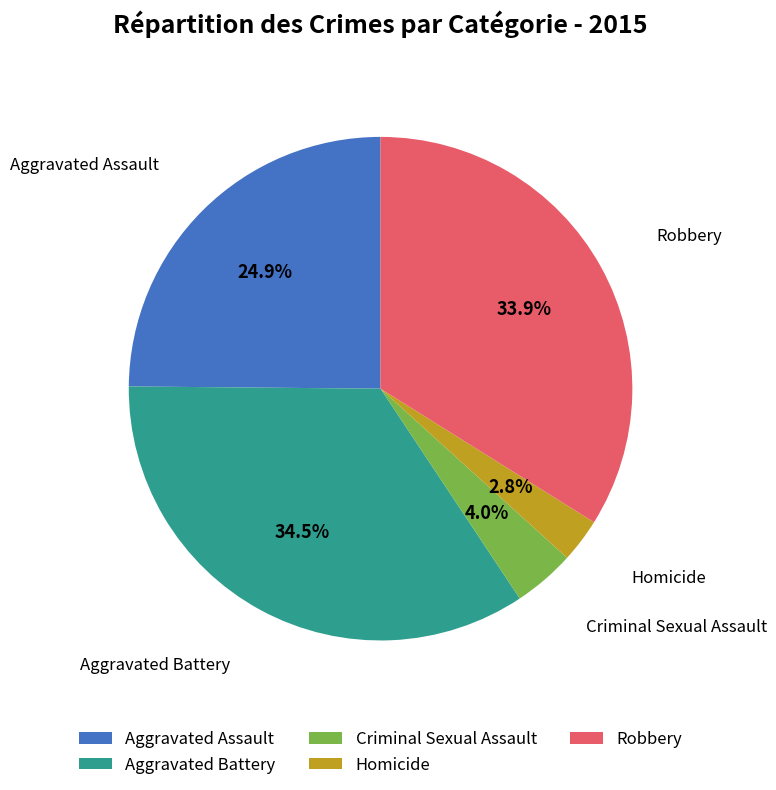

Rank the categories by value from highest to lowest.

Aggravated Battery, Robbery, Aggravated Assault, Criminal Sexual Assault, Homicide